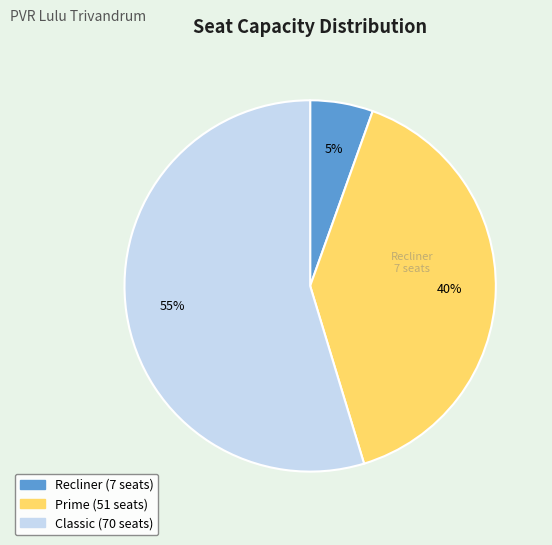

Which category has the smallest portion of the pie?

Recliner